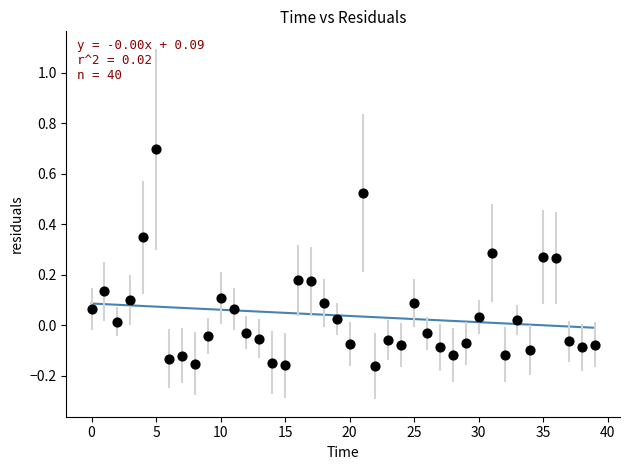

What is the range of Y values (max minus min)?

0.9